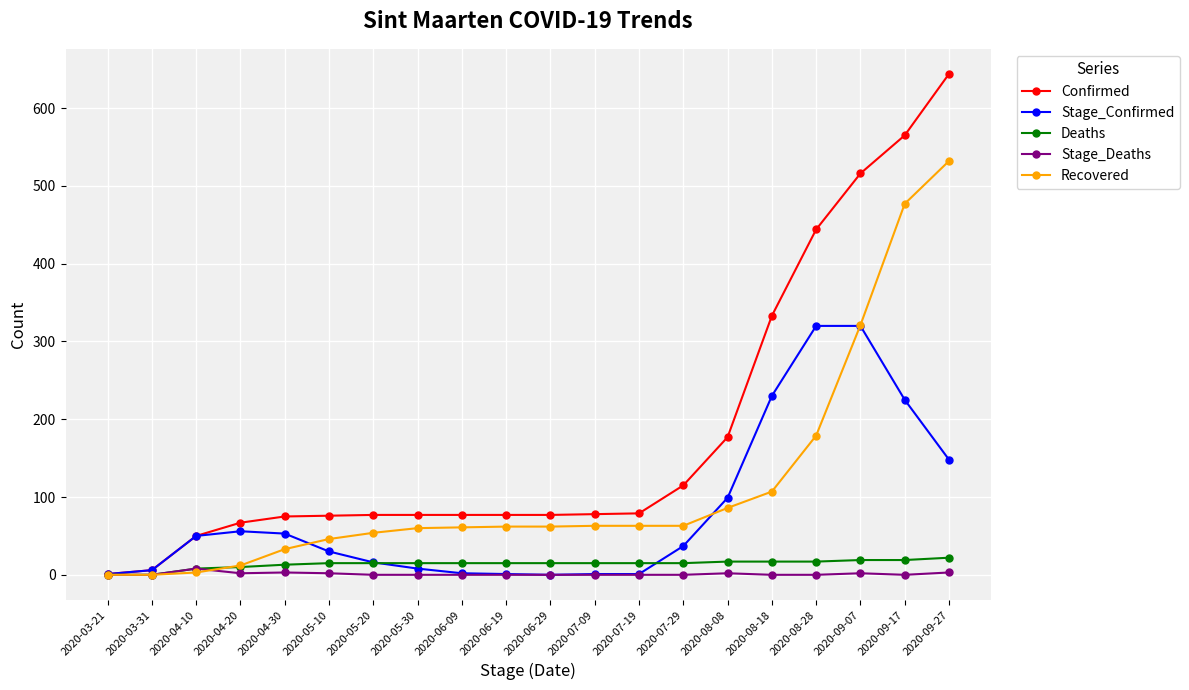

How many series are shown in this chart?

5